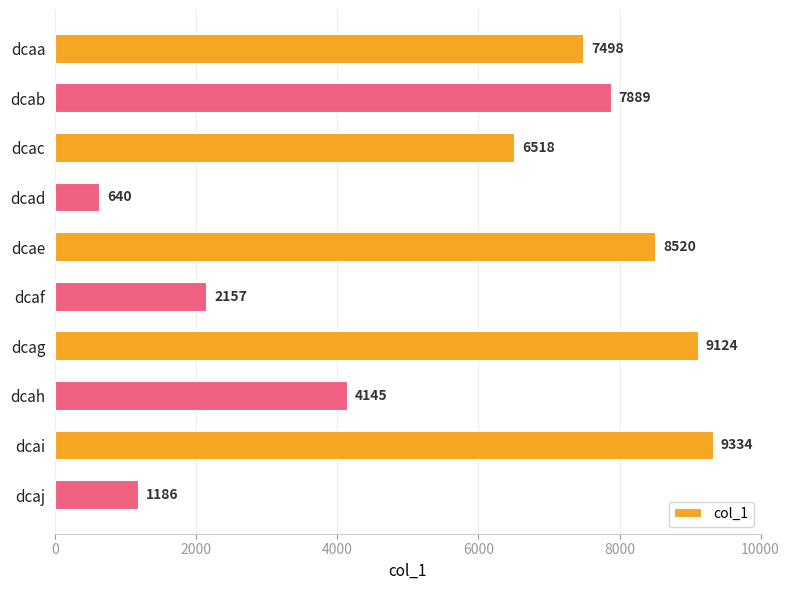

Reading top to bottom, extract all data points from this chart.

7498	7889	6518	640	8520	2157	9124	4145	9334	1186